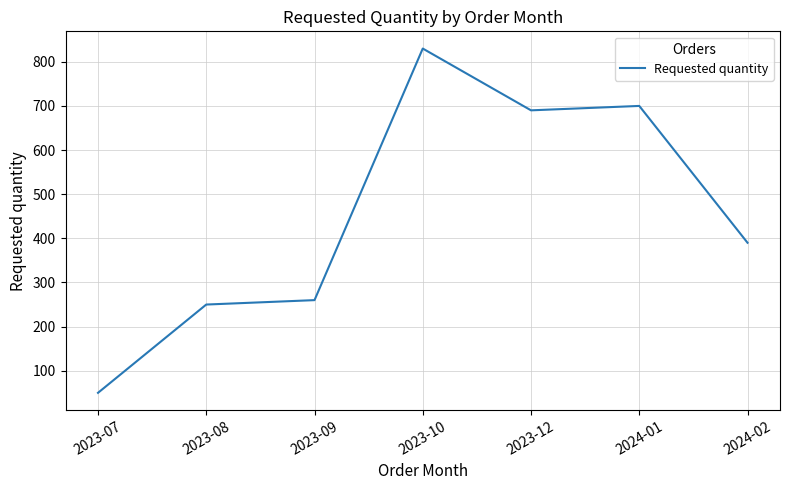

Reading right to left, extract all data points from this chart.

390	700	690	830	260	250	50